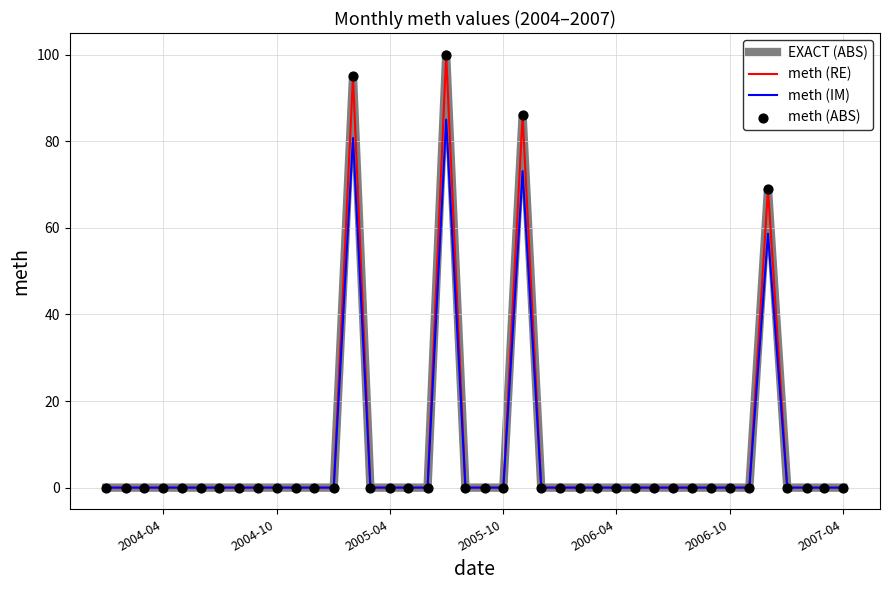

Which series has the largest total across all categories?

EXACT (ABS)